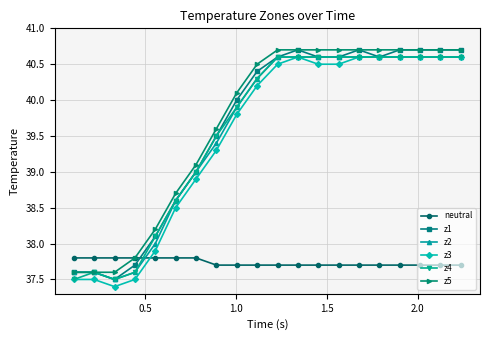

What is the value of the neutral point at the 9th from the left?

37.7